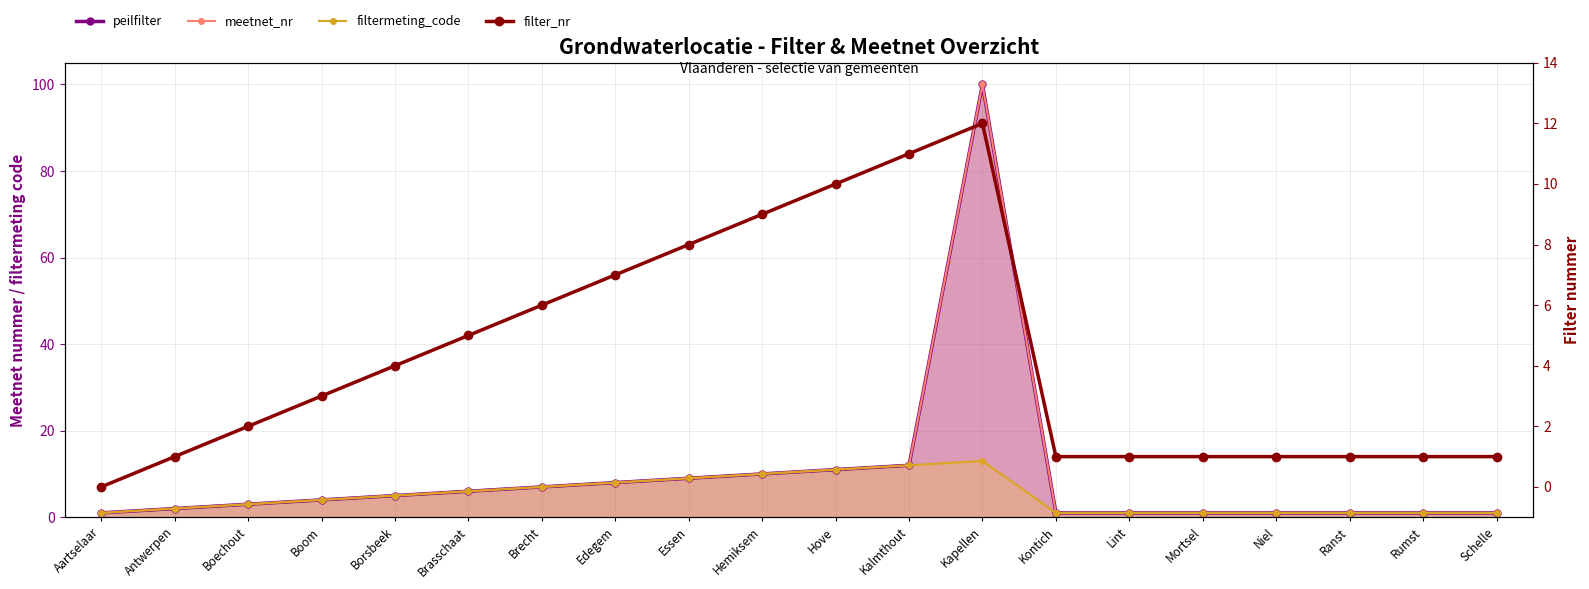

What is the label of the 8th point from the left?

Edegem